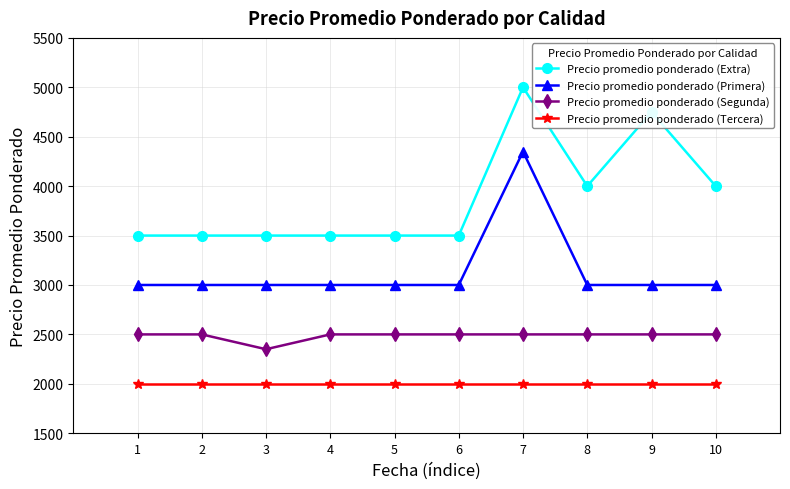

What is the spread (max minus min) of values at 4?

1500